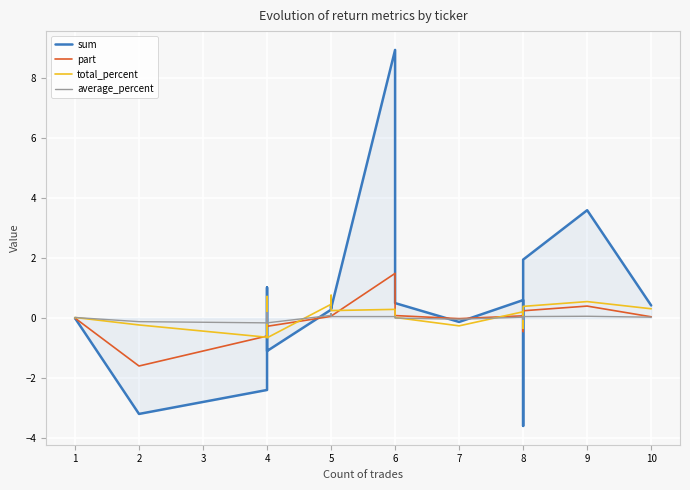

How many values in total_percent are below zero?

6